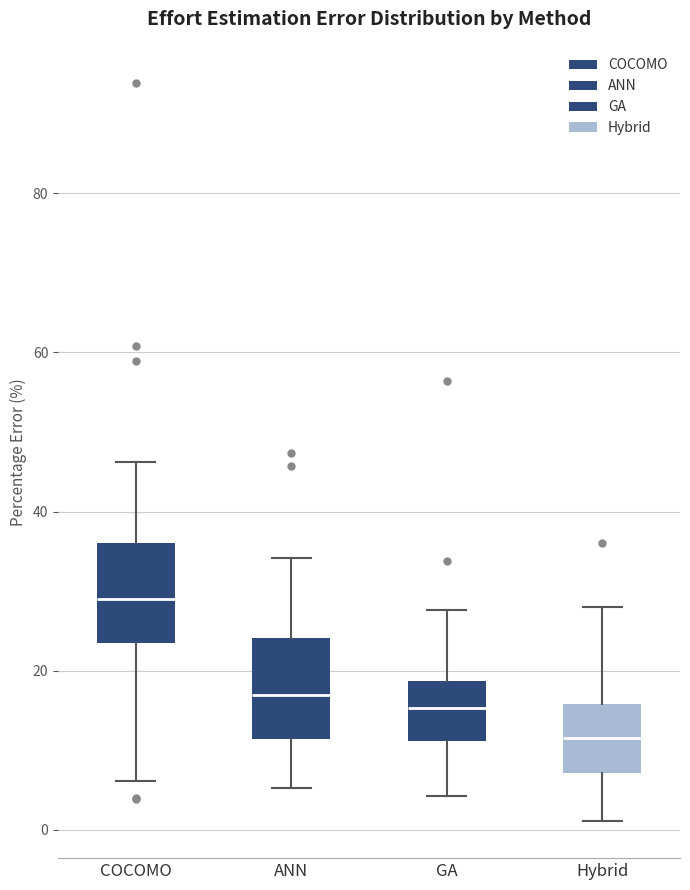

Where is the upper edge of the box for Hybrid on the y-axis? The values are not printed on the chart, so give them approximately, as read against the axis.

16